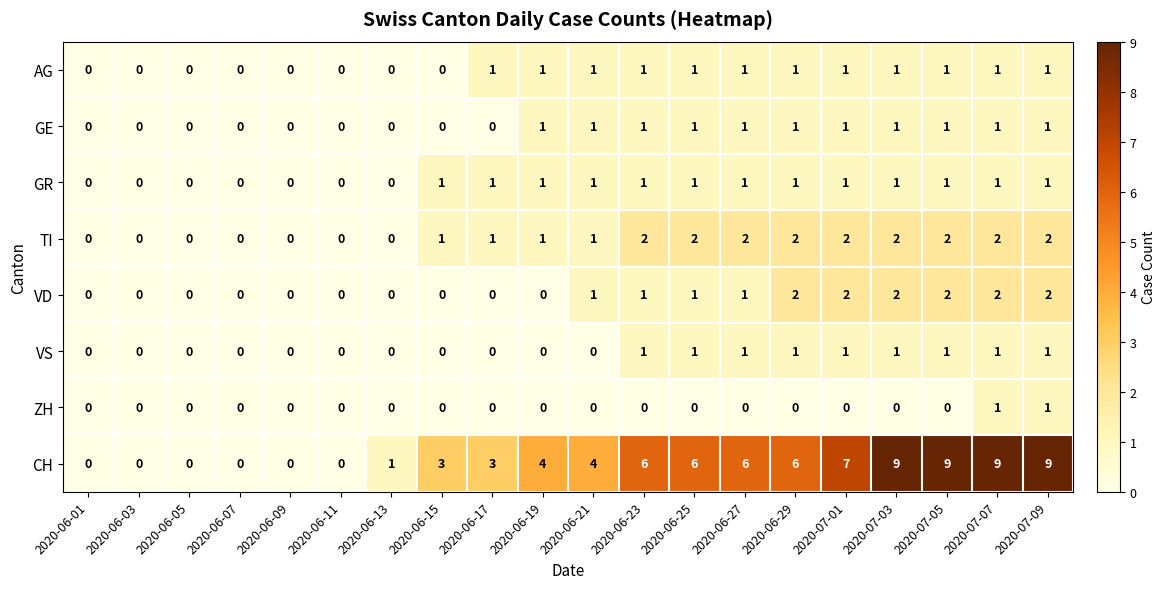

What is the sum of all GR values?

13